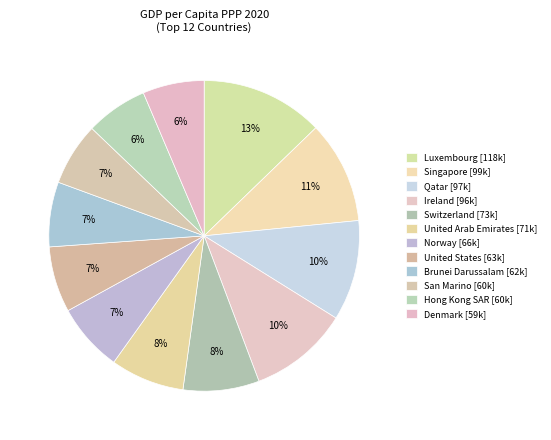

What percentage is the Luxembourg slice, to the nearest percent?

13%